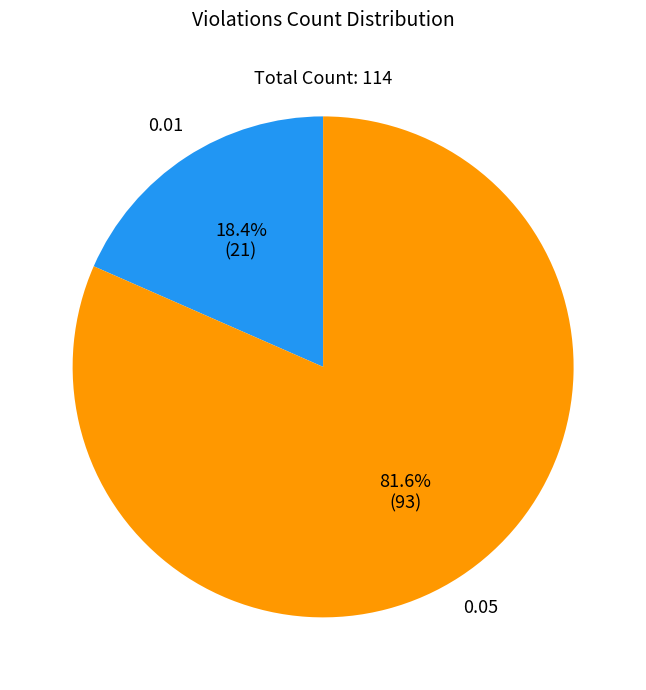

Rank the categories by value from highest to lowest.

0.05, 0.01